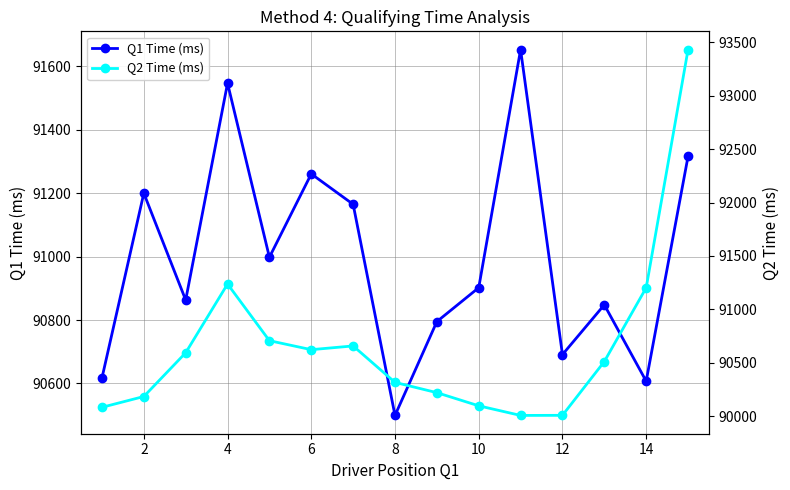

At 14, list the series in order from largest to smallest.

Q1 Time (ms), Q2 Time (ms)